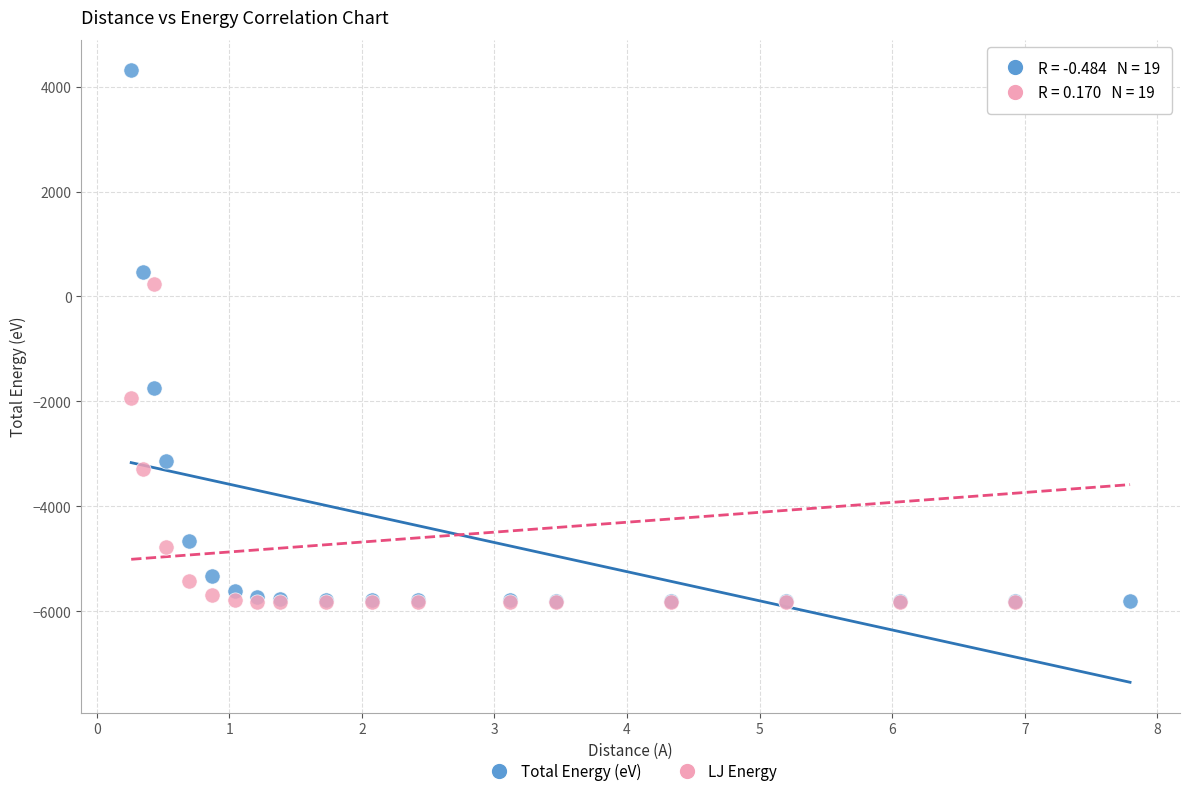

In the LJ Energy series, what Y value is closest to -914?

-1925.1